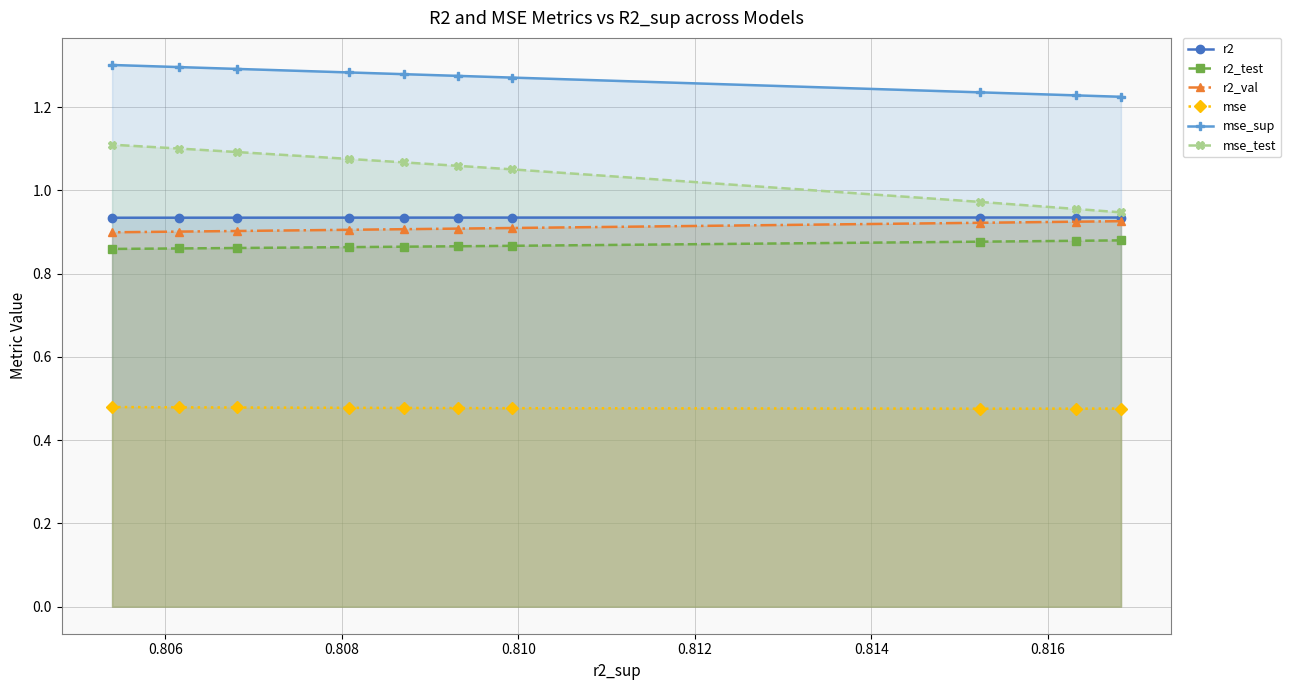

How many data points does each series have?

10